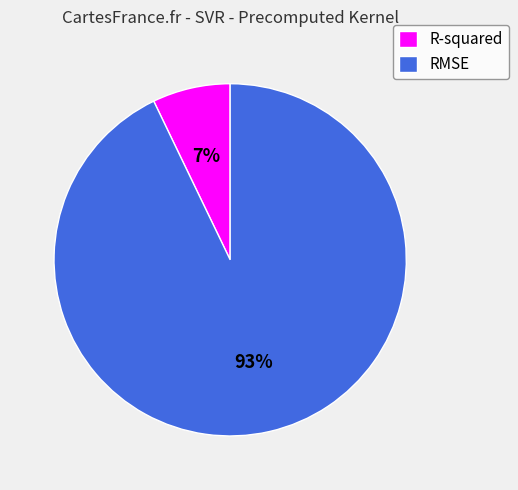

Is there any slice that represents more than half of the pie?

Yes